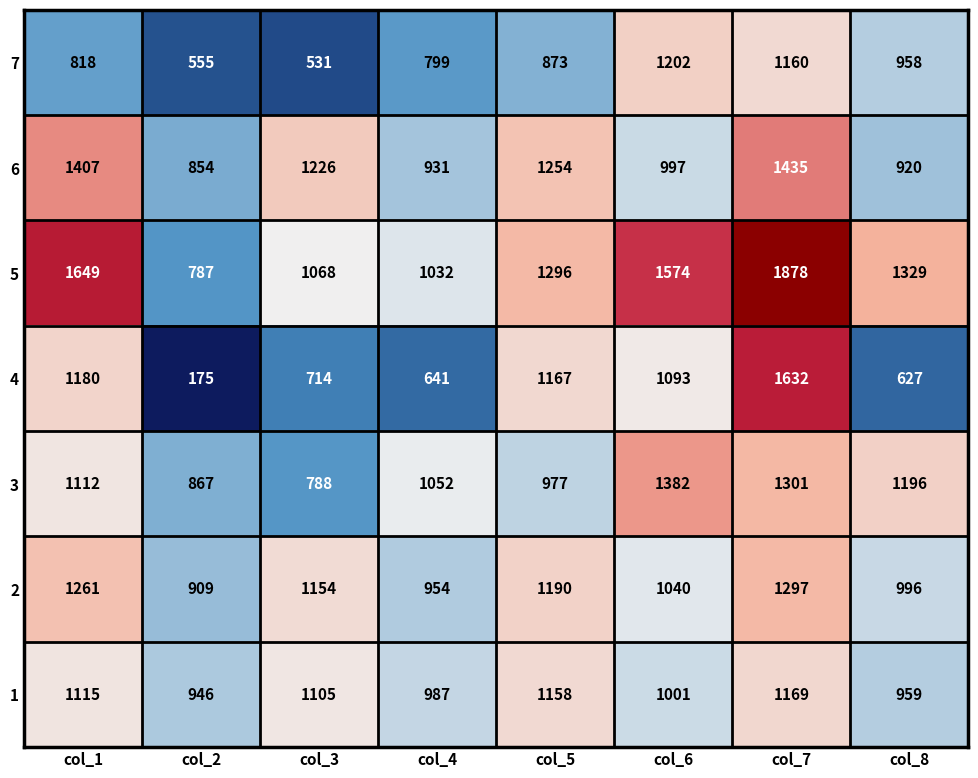

At how many categories does at least one series exceed 900?

8